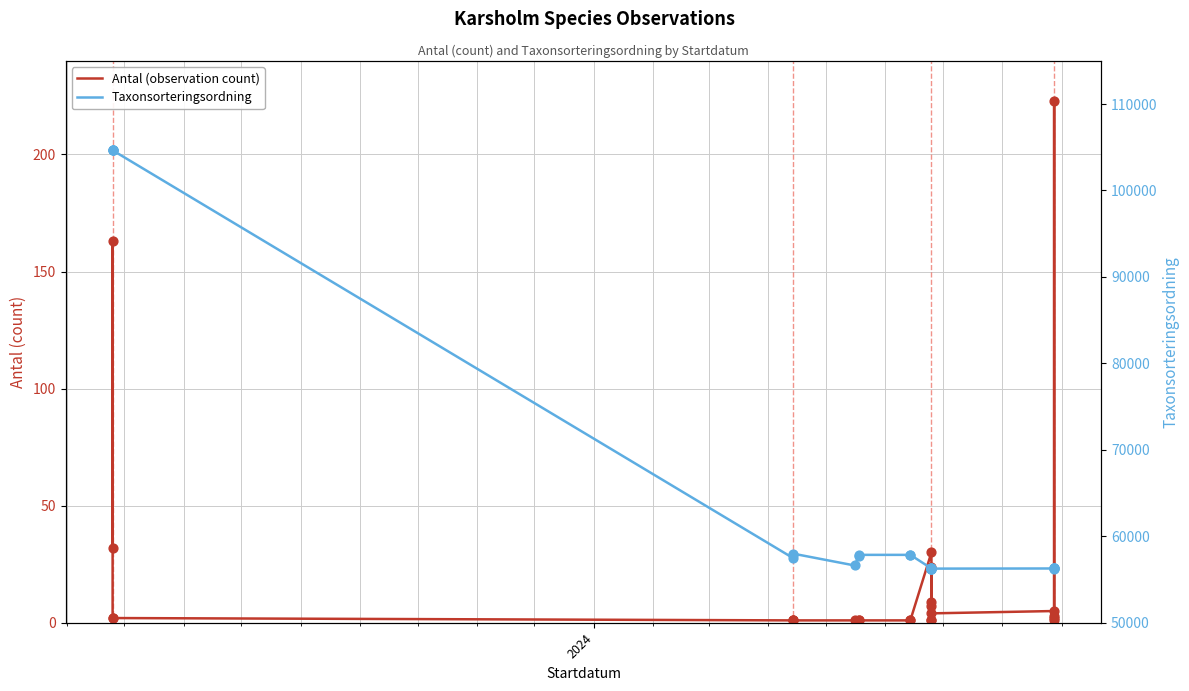

Which series has the largest total across all categories?

Taxonsorteringsordning